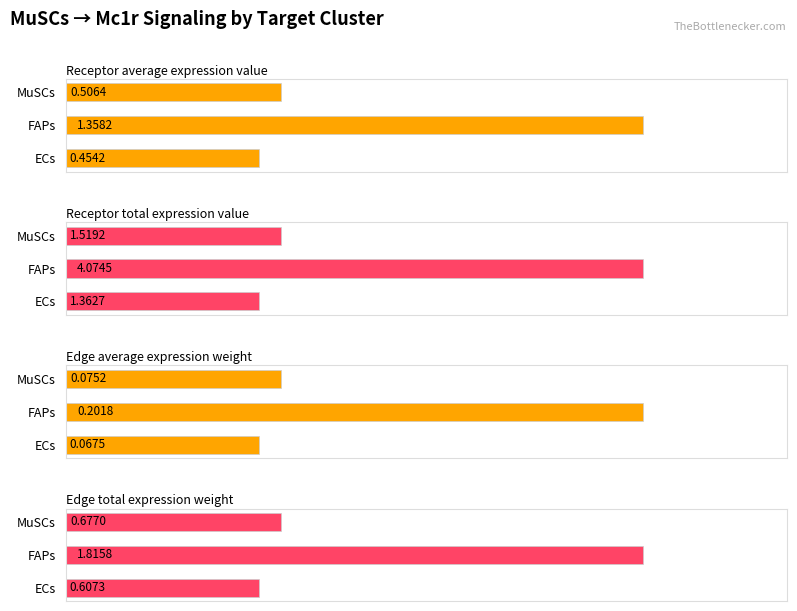

How many groups of bars are there?

3